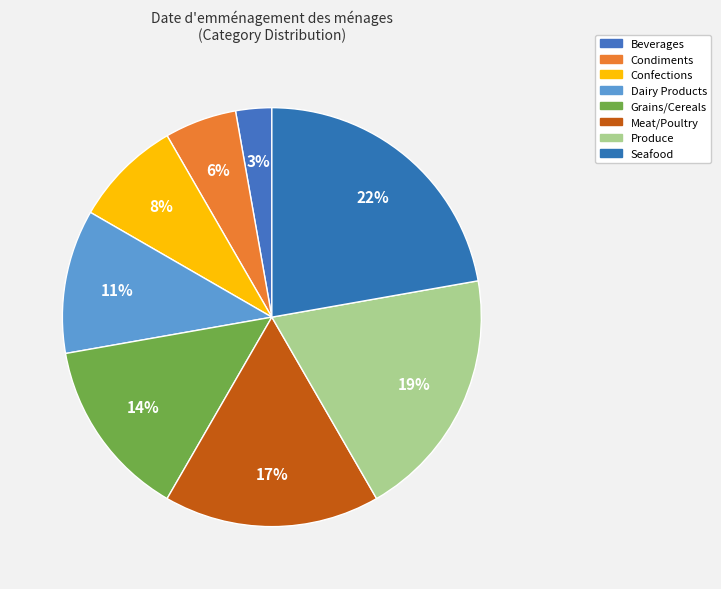

How many slices are in this pie chart?

8